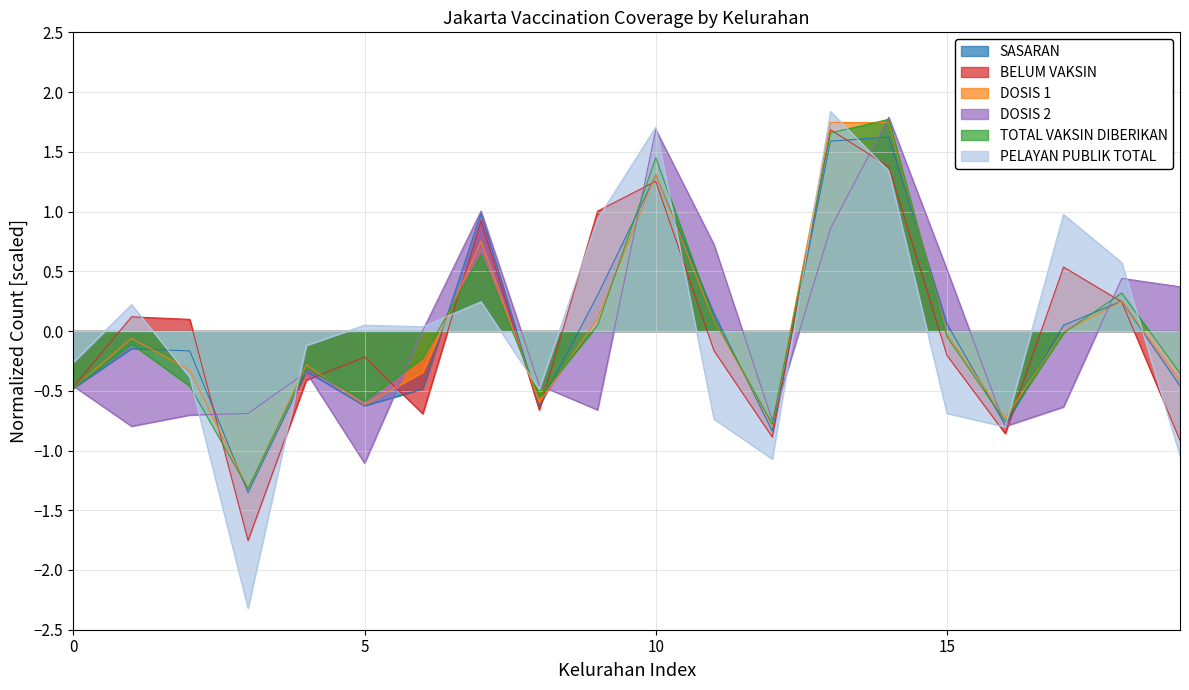

The value of SASARAN at ANGKE is -0.1. True or false?

False